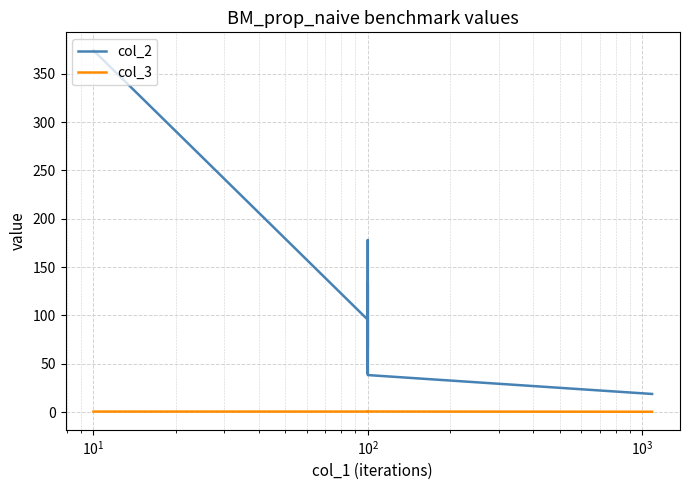

True or false: col_3 and col_2 cross at least once.

False